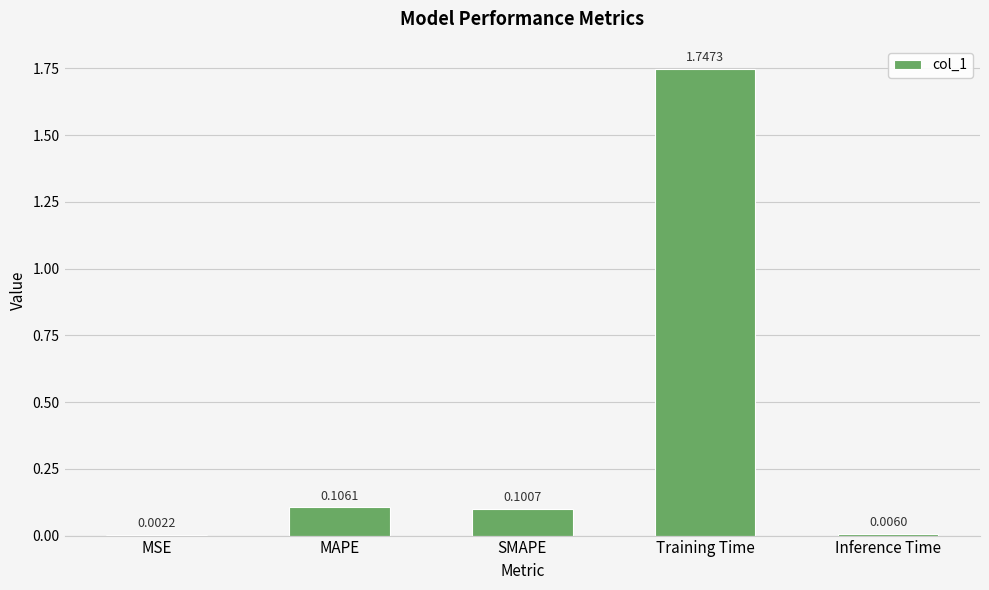

What is the sum of all values?

2.0